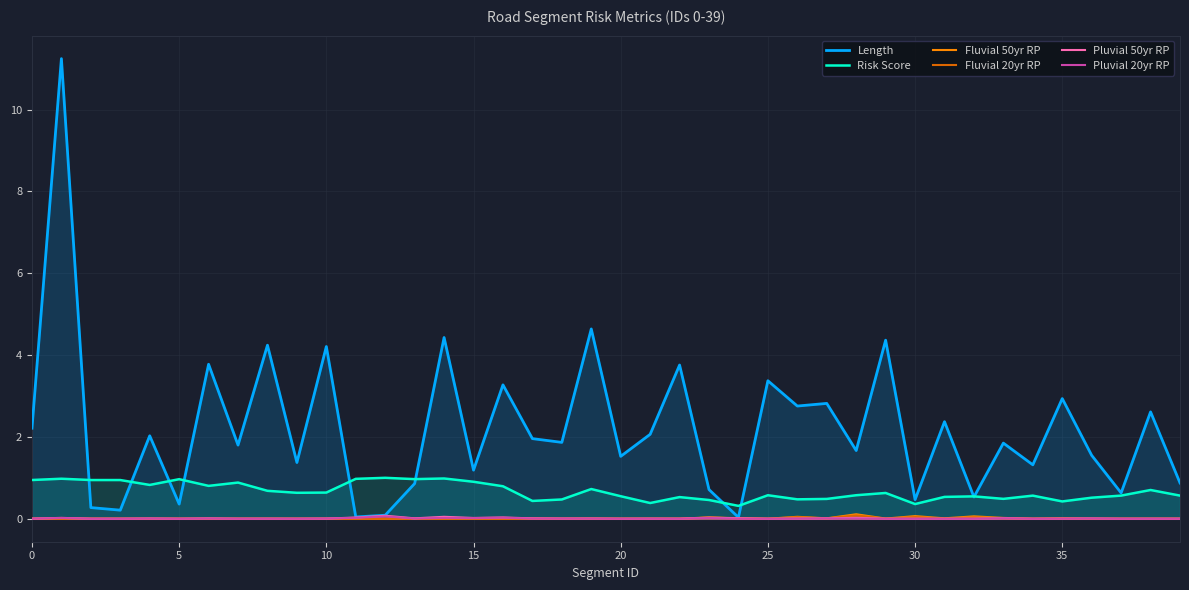

True or false: Pluvial 20yr RP and Length cross at least once.

False